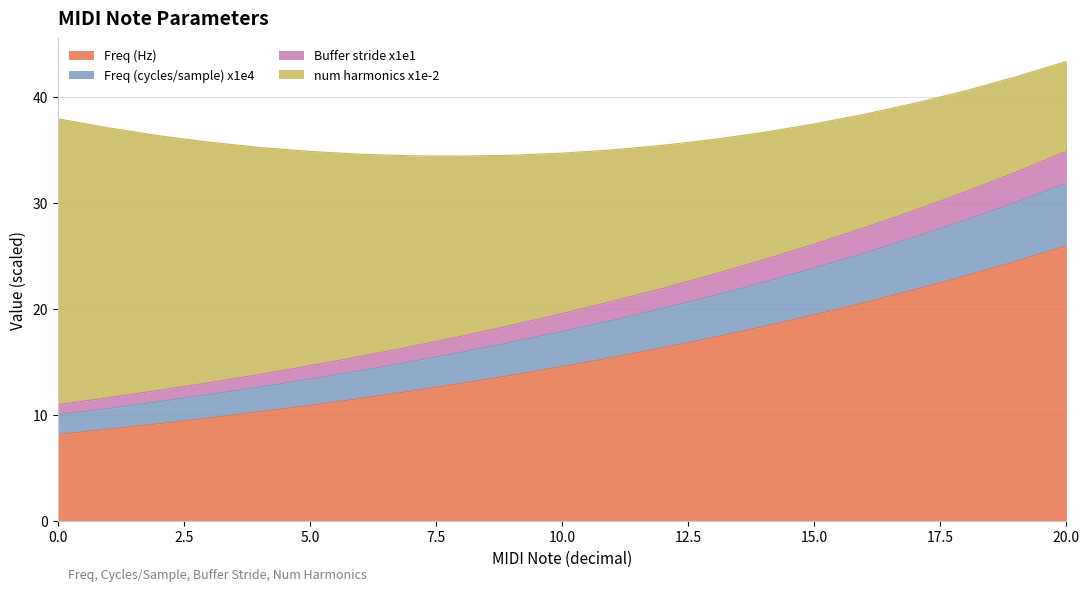

What is the total value across all series at 15.0?

37.5